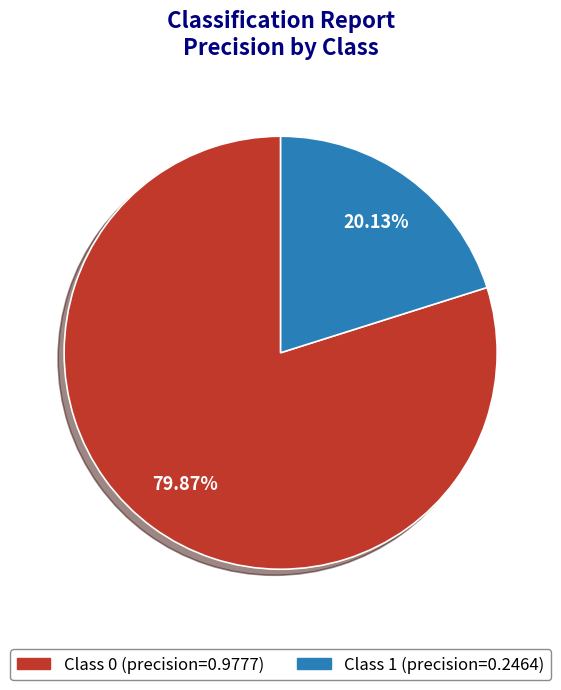

To the nearest percent, what is the average slice percentage?

50%